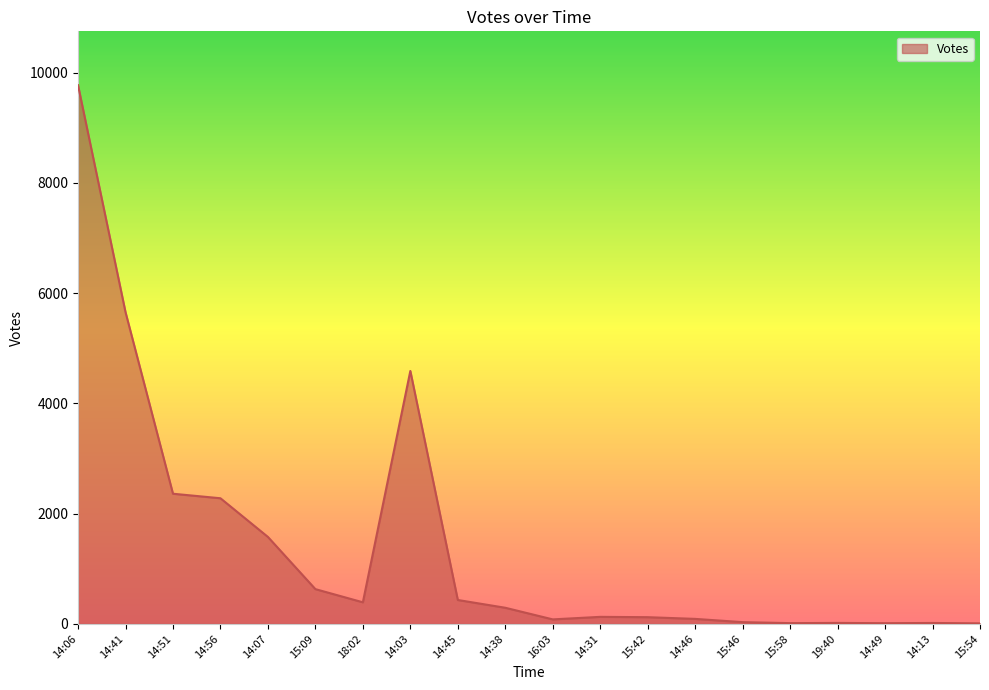

Does the chart display data point markers on the line(s)?

No